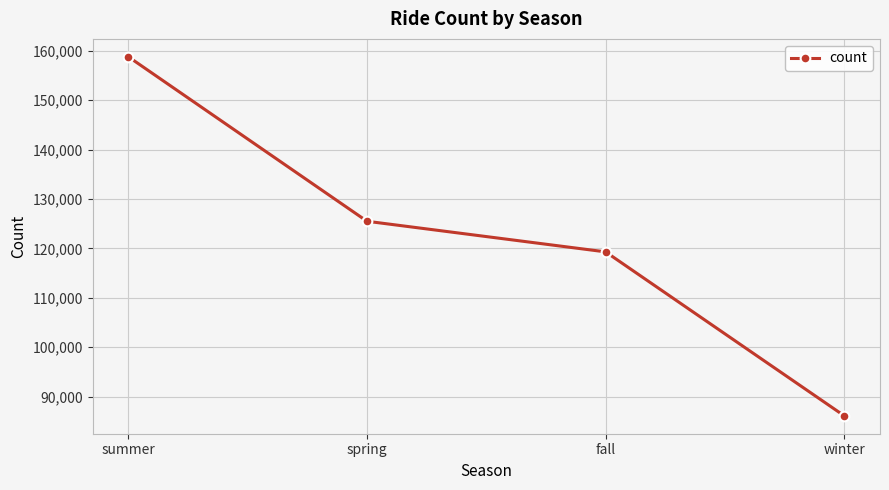

Does the chart have visible grid lines?

Yes